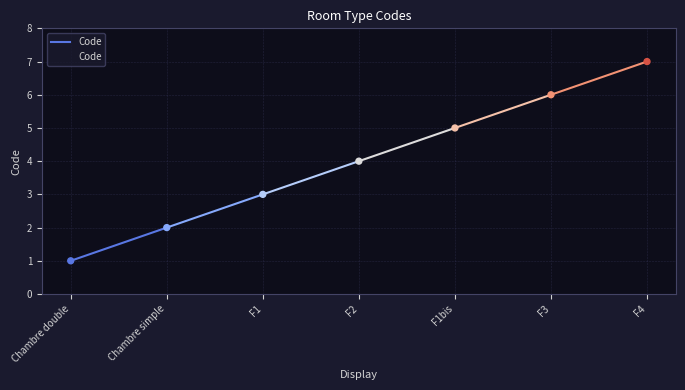

Which has a higher value, F4 or F1bis?

F4